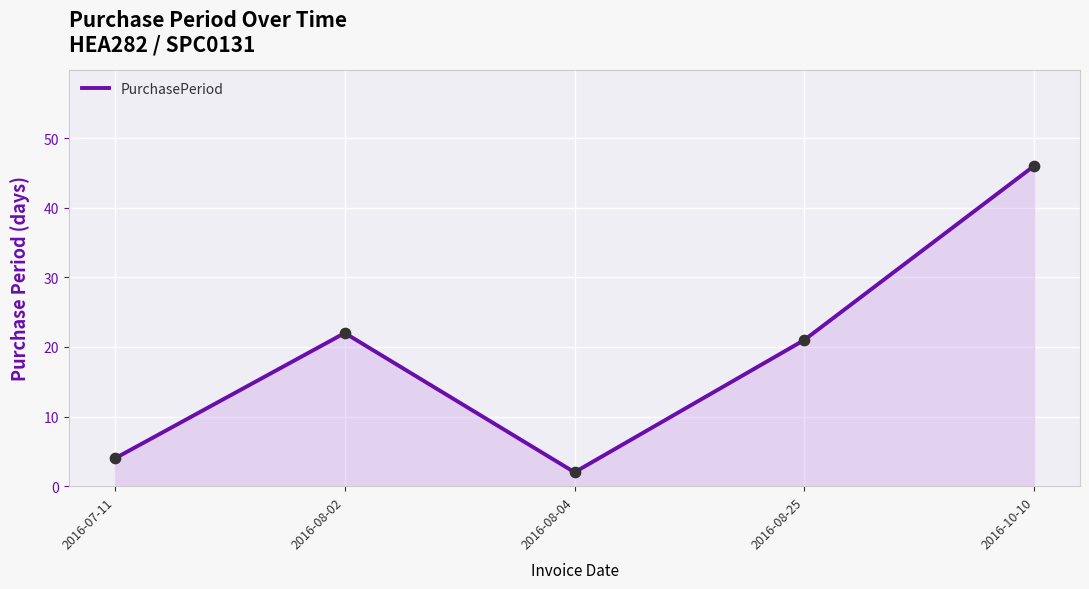

What is the ratio of the value at 2016-08-04 to the value at 2016-08-25?

0.1